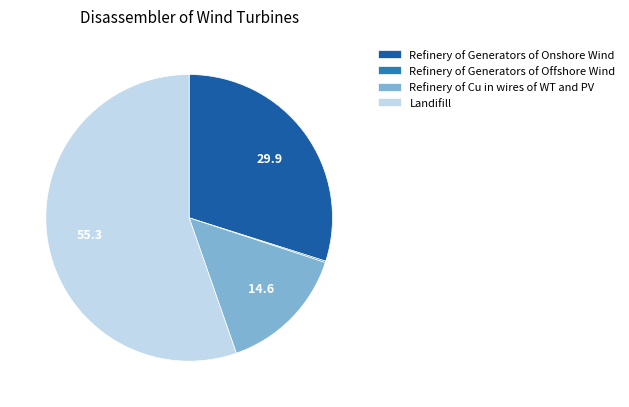

Which category has the biggest portion of the pie?

Landifill